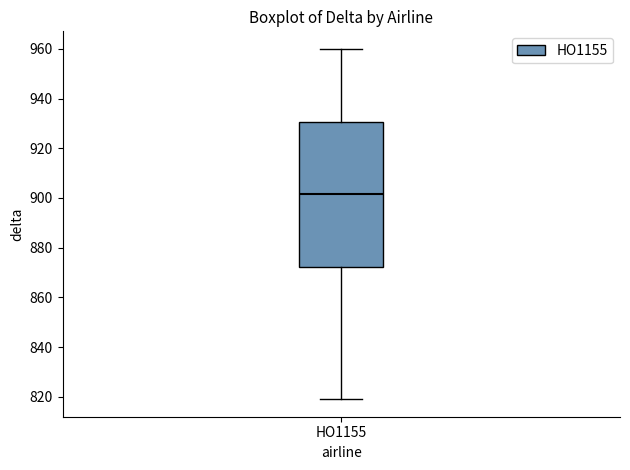

Where does the median line of the box for HO1155 sit on the y-axis? The values are not printed on the chart, so give them approximately, as read against the axis.

902